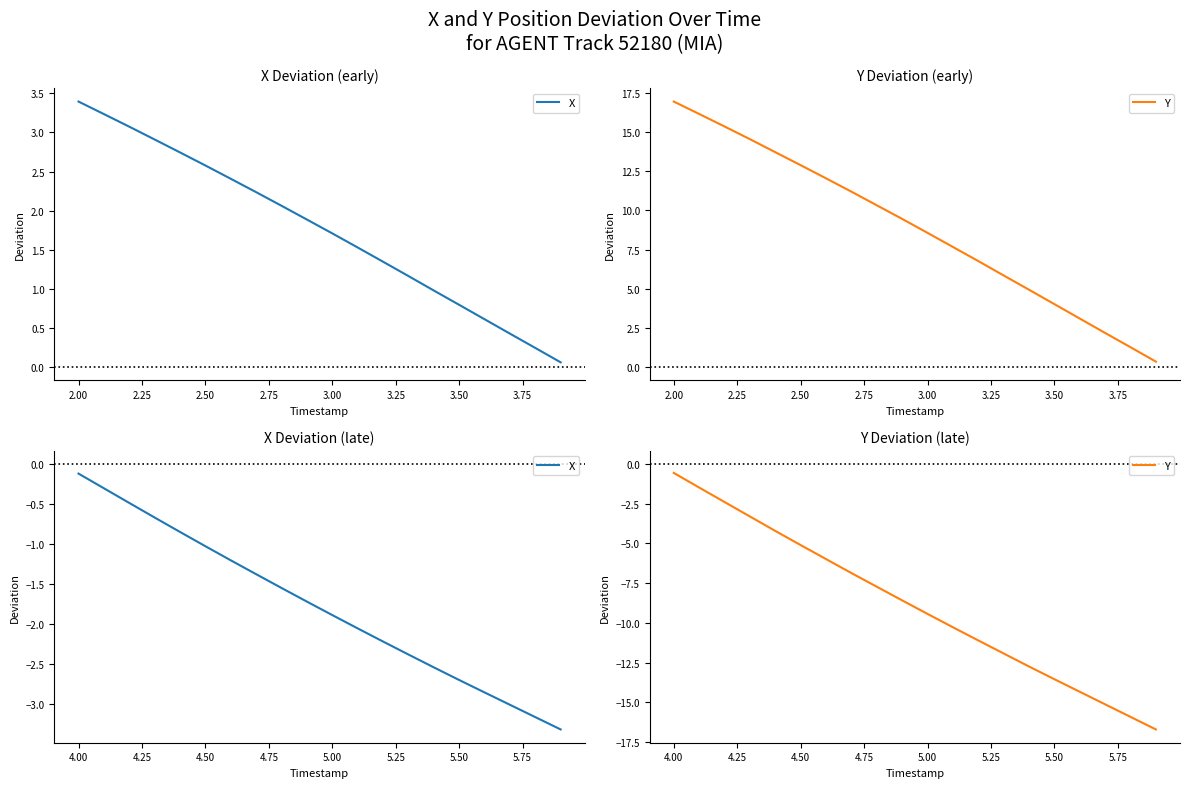

True or false: X and Y intersect in this chart.

False